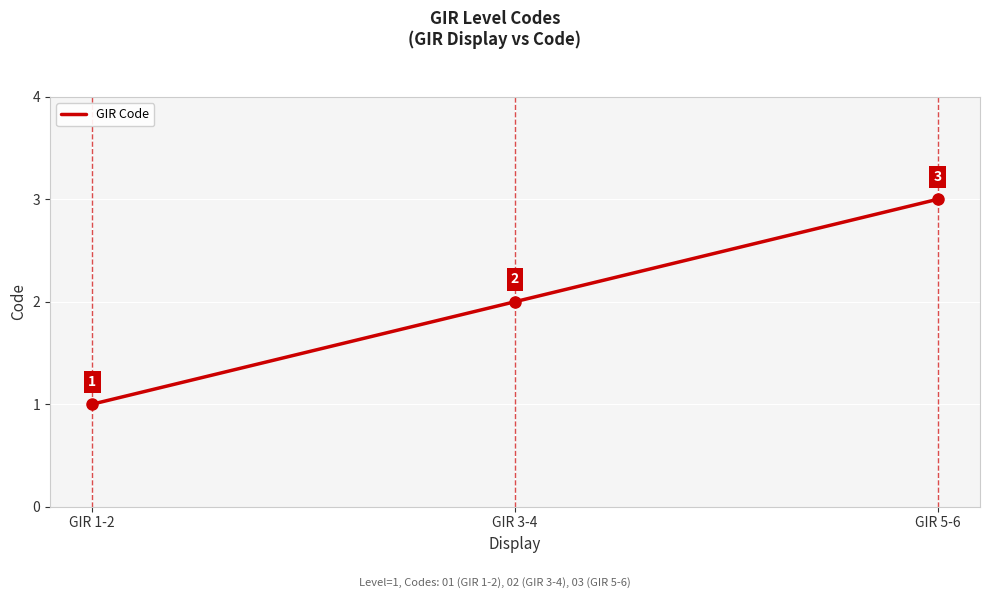

How many lines are shown in the chart?

1